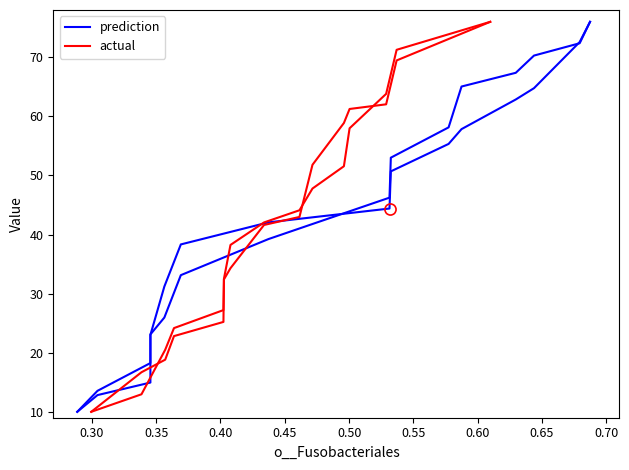

How many times do actual and prediction cross each other?

3